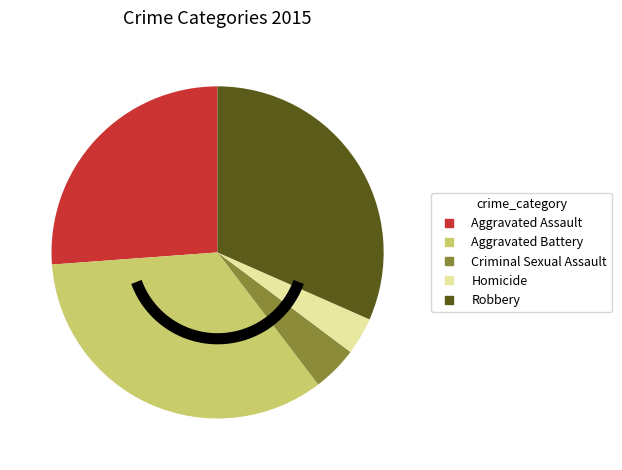

To the nearest percent, what is the difference between the largest and smallest slice percentages?

31%